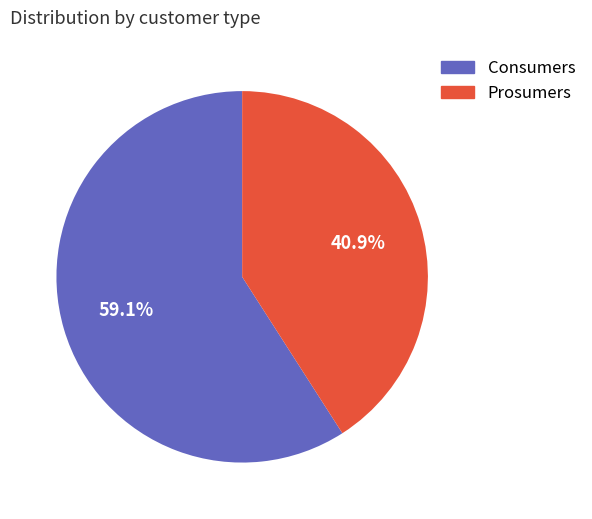

How many segments does this pie chart have?

2